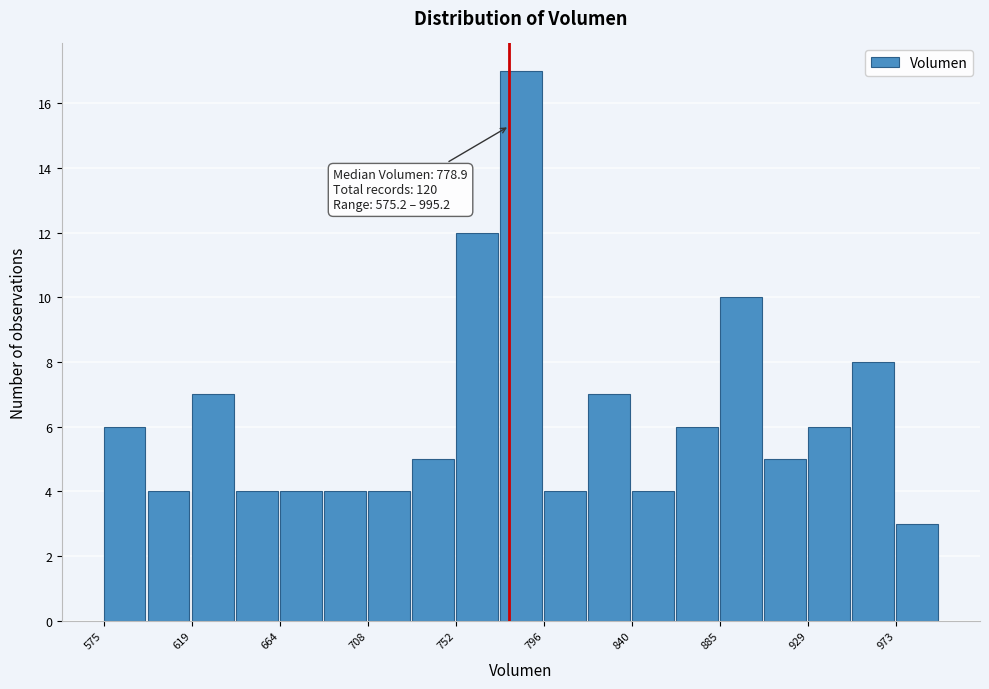

Over which range of the x-axis is the bar tallest?

775 to 795